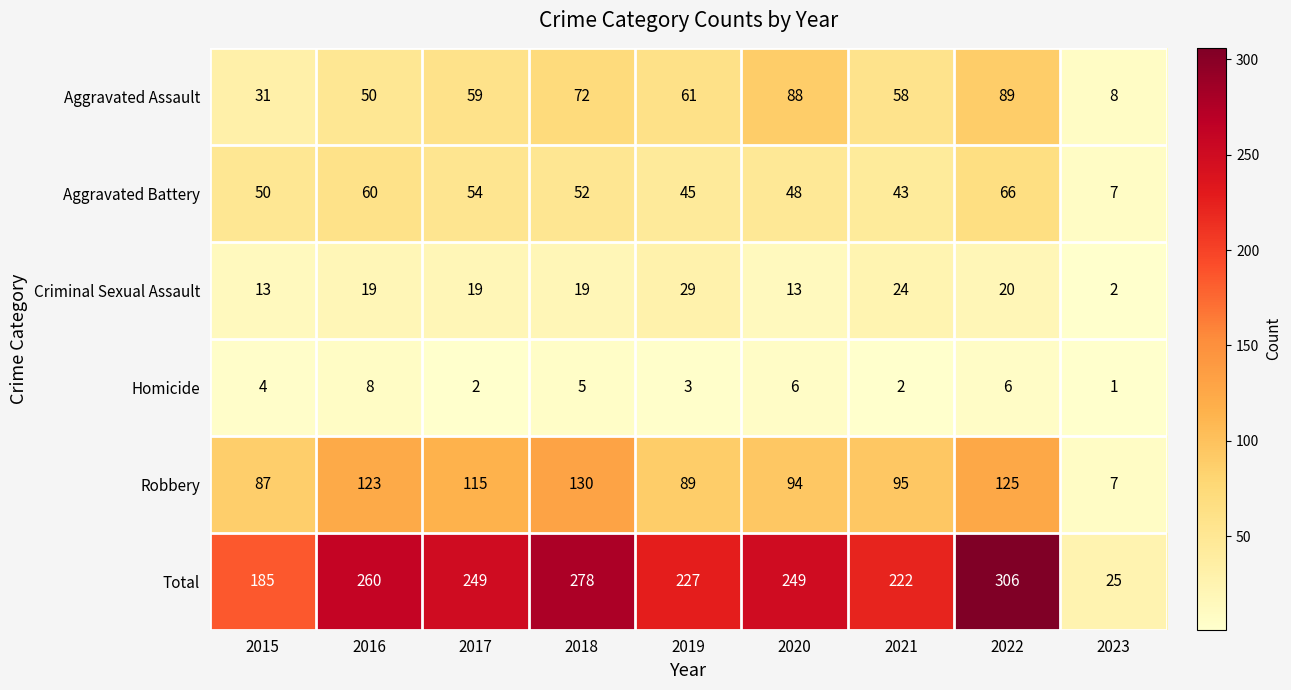

What is the minimum value shown in the chart?

1